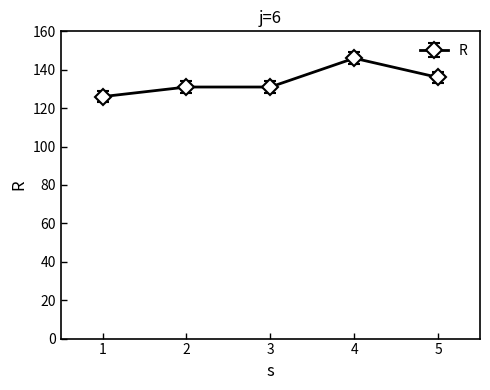

Does the chart have visible grid lines?

No